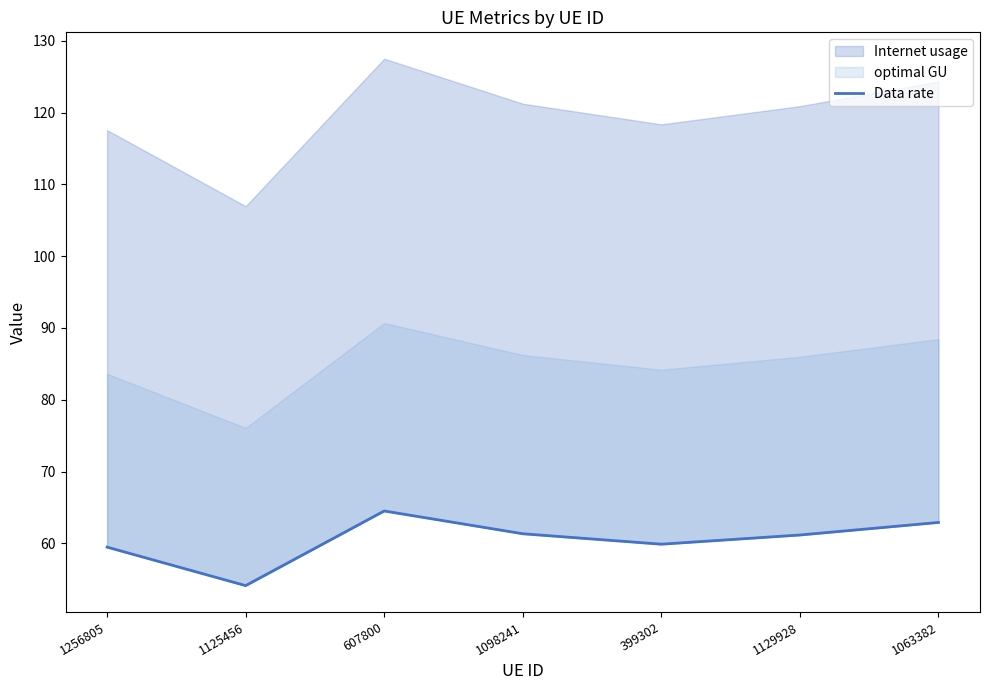

The value at 1129928 is 61.2. True or false?

True